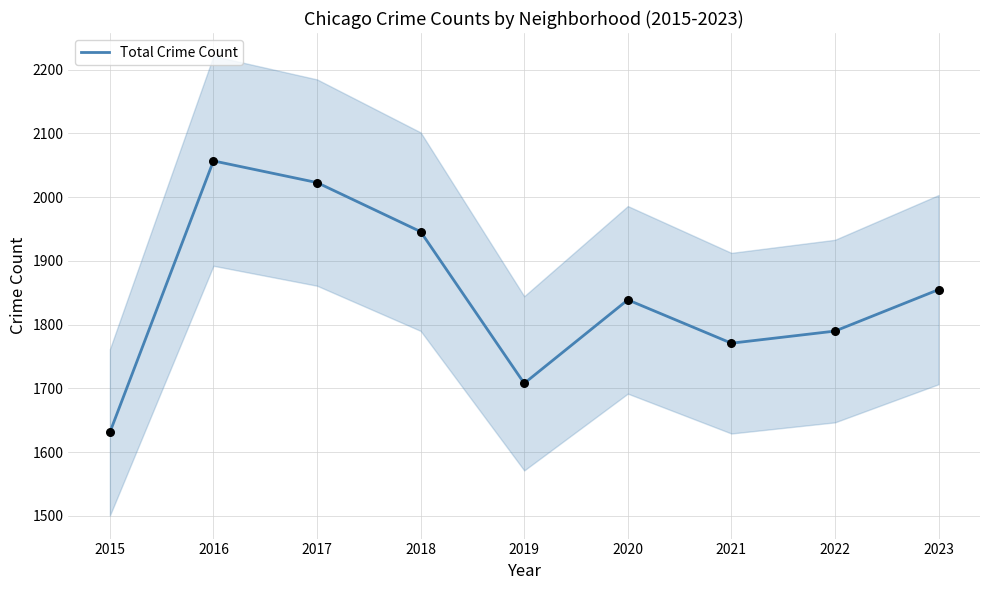

Which has a higher value, 2023 or 2020?

2023